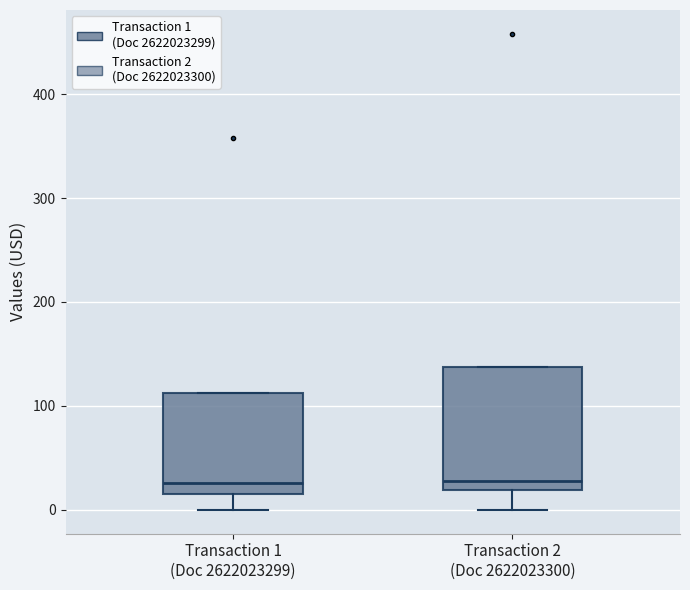

Where does the median line of the box for Transaction 1 (Doc 2622023299) sit on the y-axis? The values are not printed on the chart, so give them approximately, as read against the axis.

30